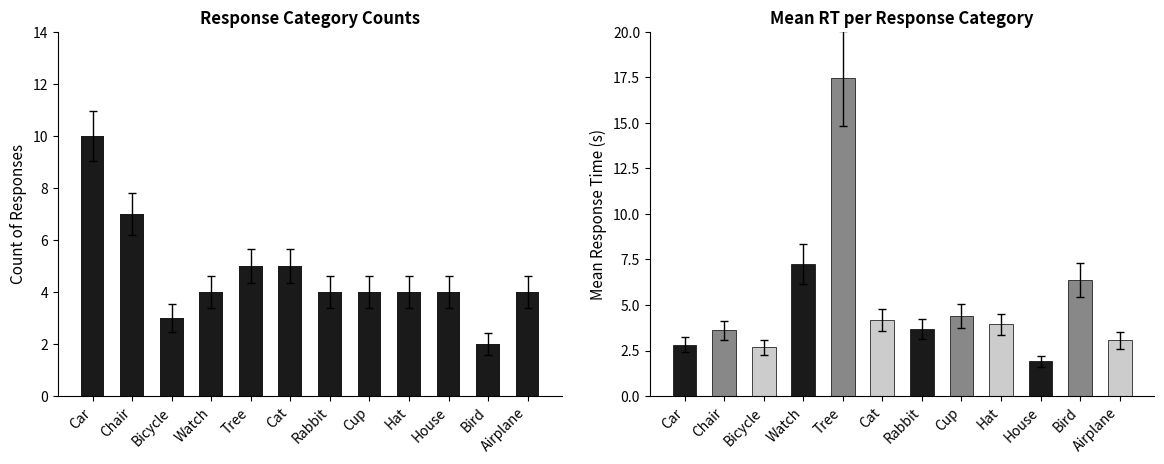

At Cup, list the series in order from smallest to largest.

Count, Mean RT (s)